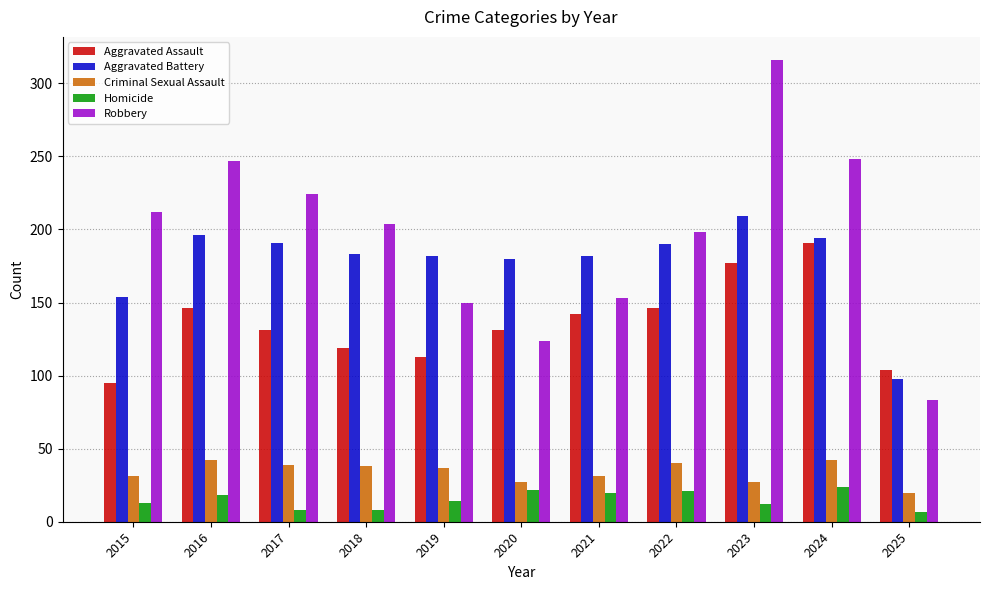

Count the number of data series in this chart.

5